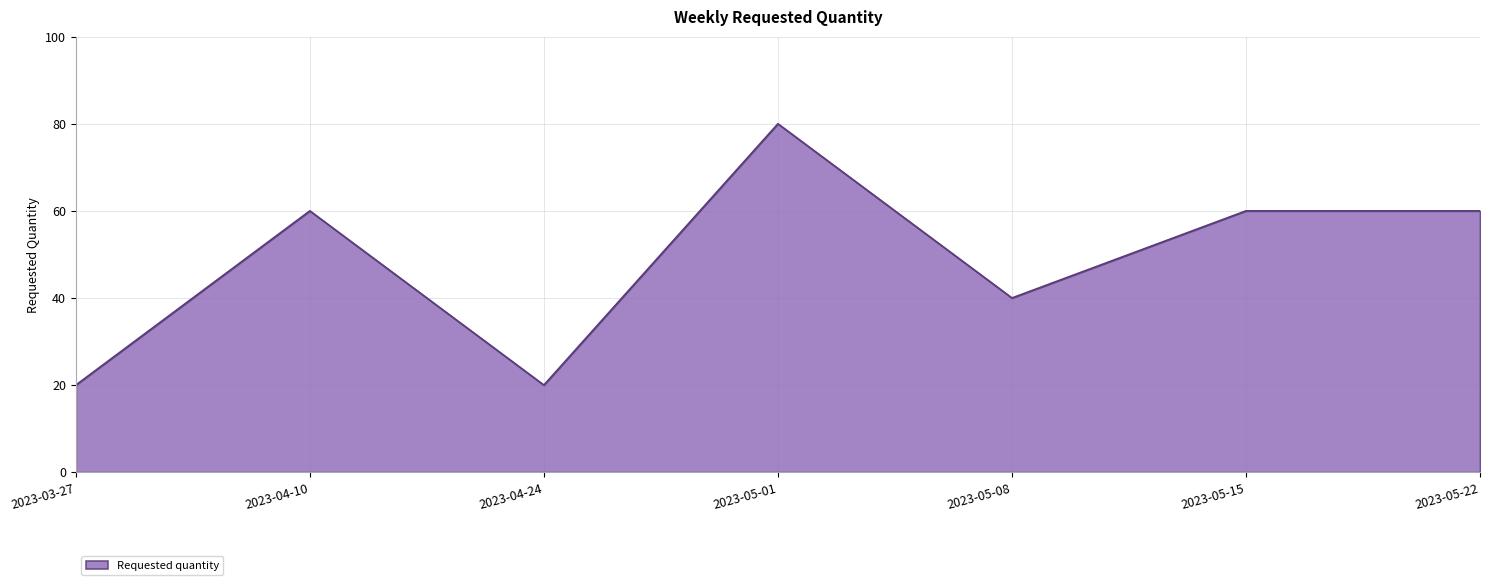

Reading left to right, extract all data points from this chart.

2023-03-27=20	2023-04-10=60	2023-04-24=20	2023-05-01=80	2023-05-08=40	2023-05-15=60	2023-05-22=60